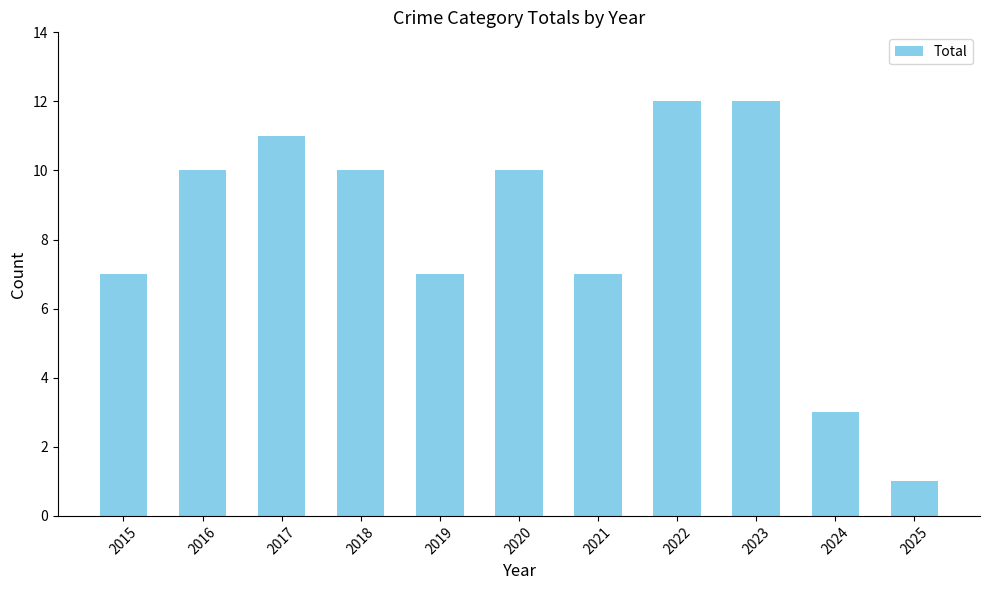

Reading left to right, transcribe all the data shown in this chart.

7	10	11	10	7	10	7	12	12	3	1